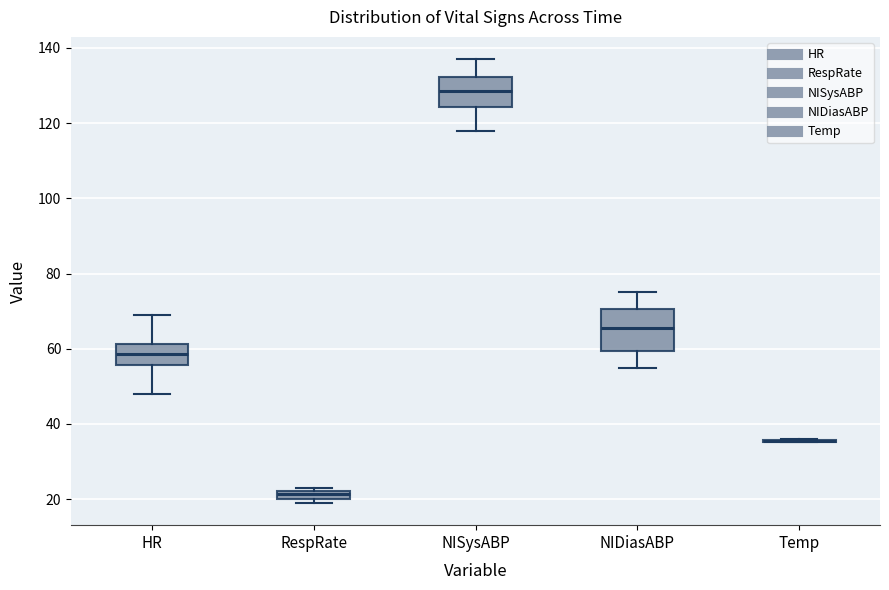

Which box is the tallest, from its lower edge to its upper edge?

NIDiasABP